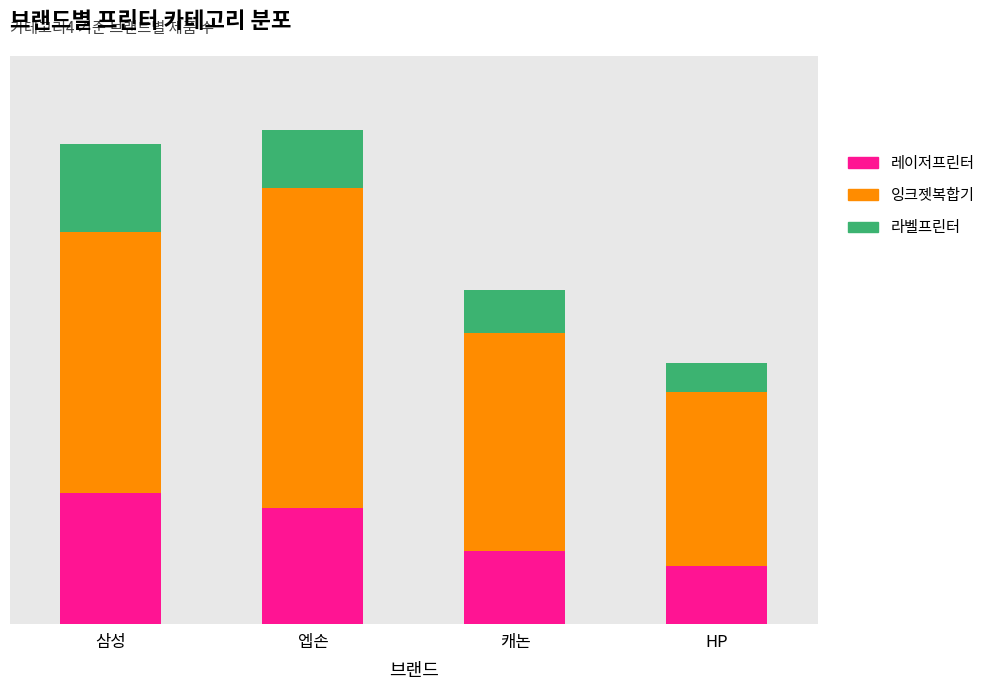

At how many categories does at least one series exceed 21?

1